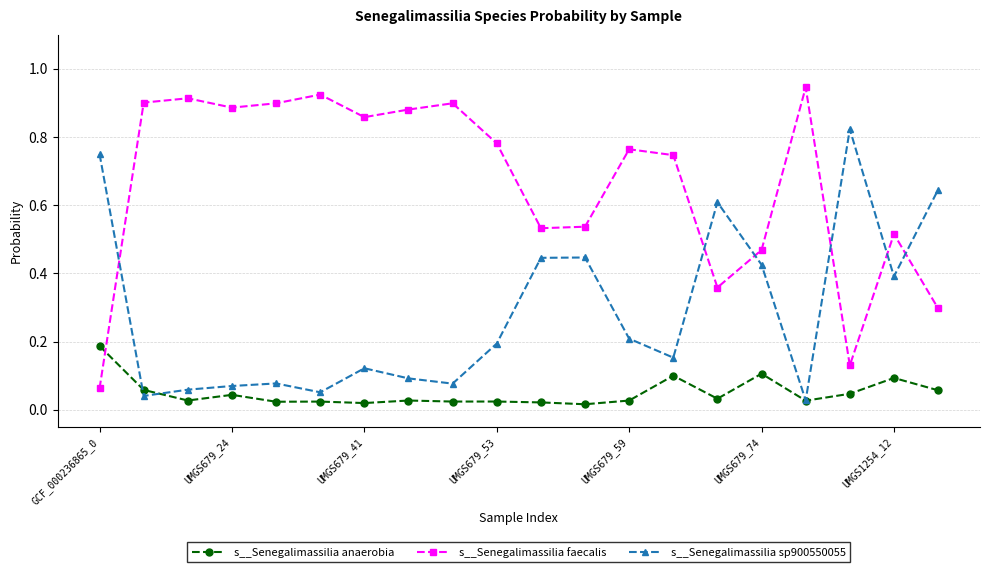

How many interior local valleys does the s__Senegalimassilia faecalis series have?

5